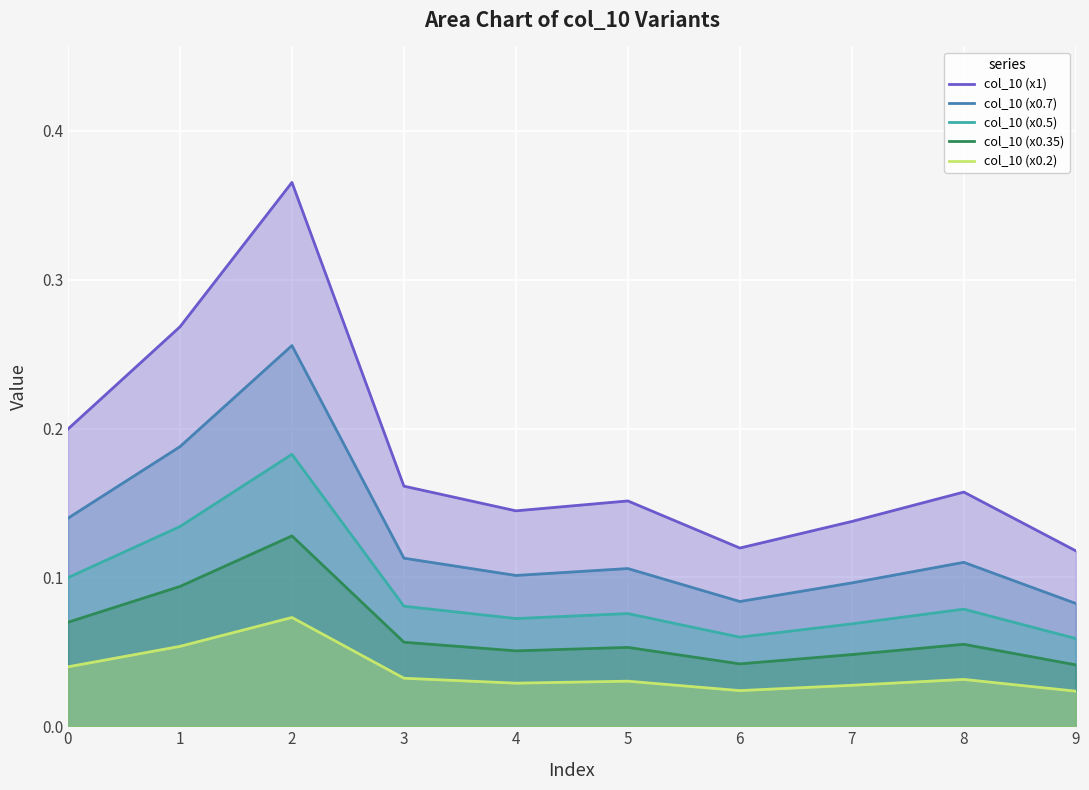

At which label is col_10 (x0.7) closest to 0?

9